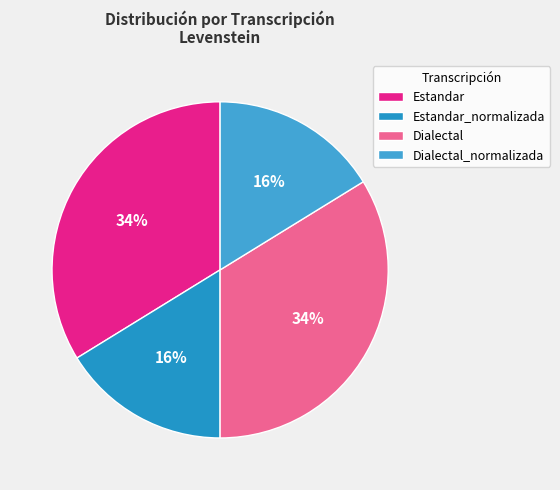

Which has a higher value, Dialectal_normalizada or Dialectal?

Dialectal